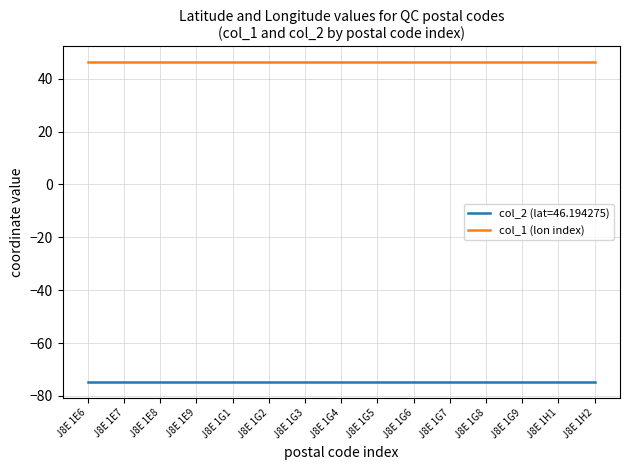

Which series has the largest total across all categories?

col_1 (lon index)